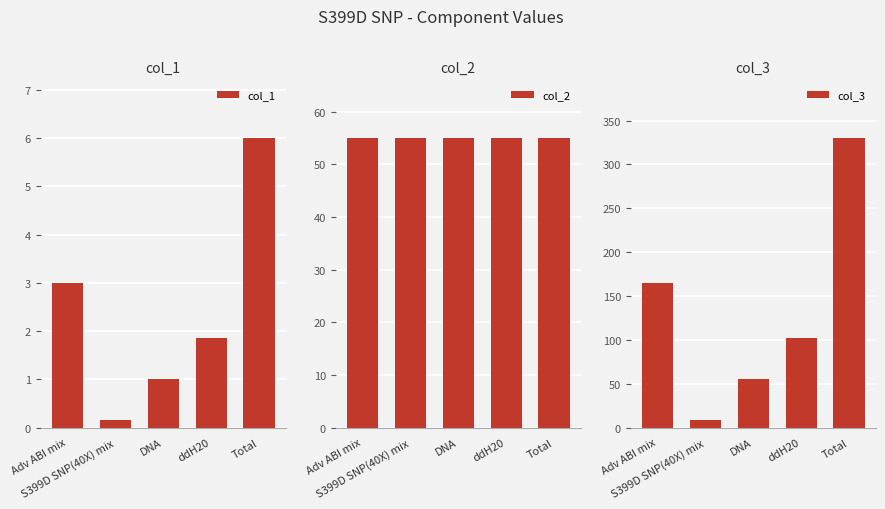

What position from the right is ddH20?

2